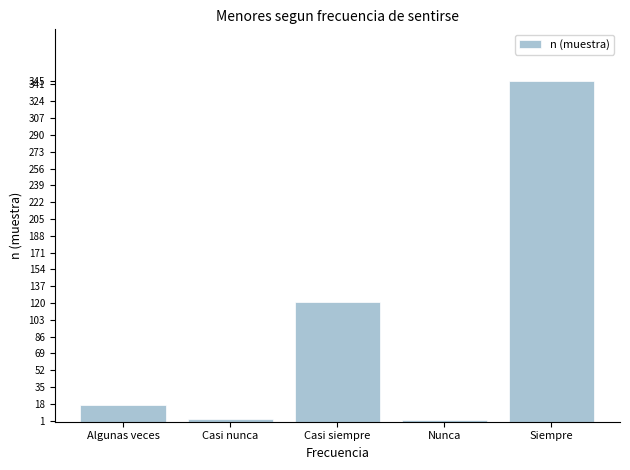

What value does the data have at Siempre, to the nearest 50?

350